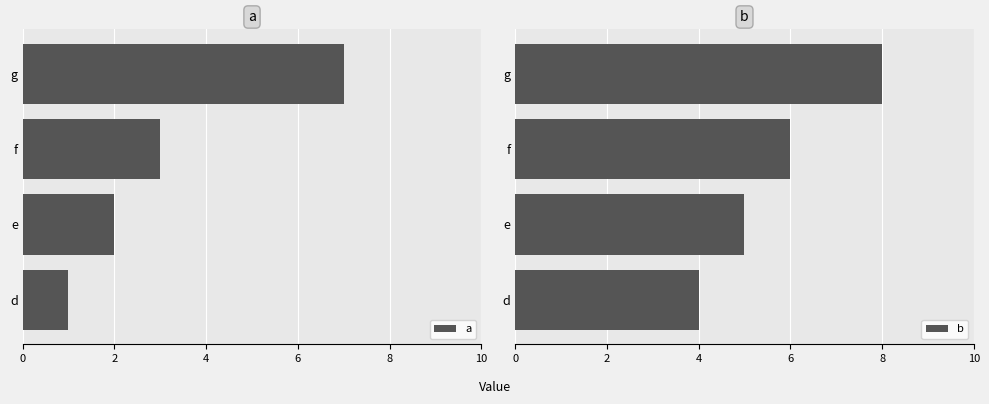

Count the number of data series in this chart.

2